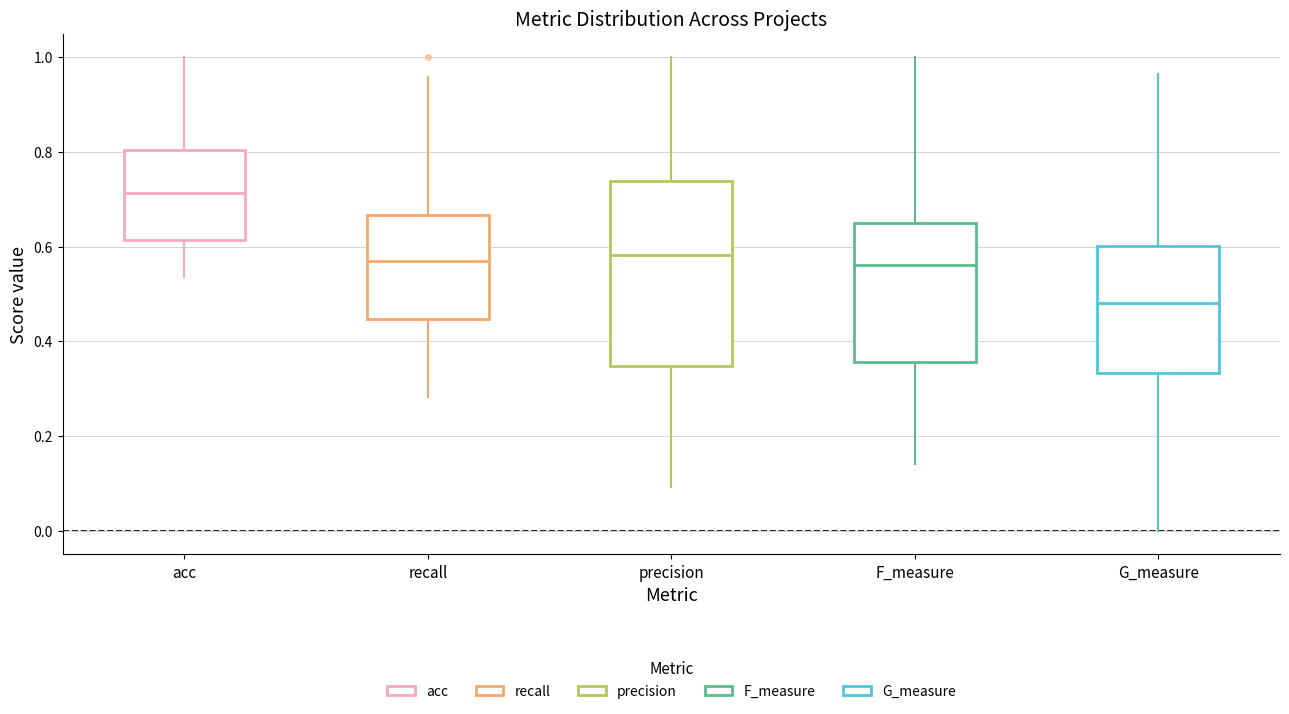

Reading left to right, transcribe this box plot: for each box, give where its median line is, the range the box spans, and where its two whiskers end, as read against the y-axis. The values are not printed on the chart, so give them approximately, as read against the axis.

acc: median 0.72, box 0.62 to 0.80, whiskers 0.54 to 1.00
recall: median 0.56, box 0.44 to 0.66, whiskers 0.28 to 0.96
precision: median 0.58, box 0.34 to 0.74, whiskers 0.10 to 1.00
F_measure: median 0.56, box 0.36 to 0.66, whiskers 0.14 to 1.00
G_measure: median 0.48, box 0.34 to 0.60, whiskers 0.00 to 0.96